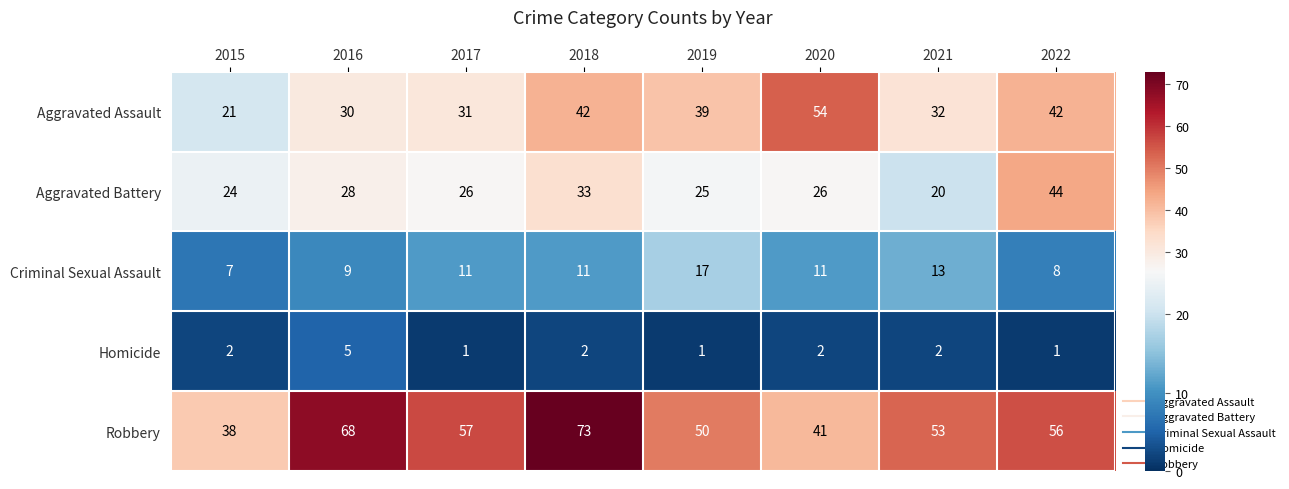

What is the difference between the maximum and minimum values in the Robbery series?

35